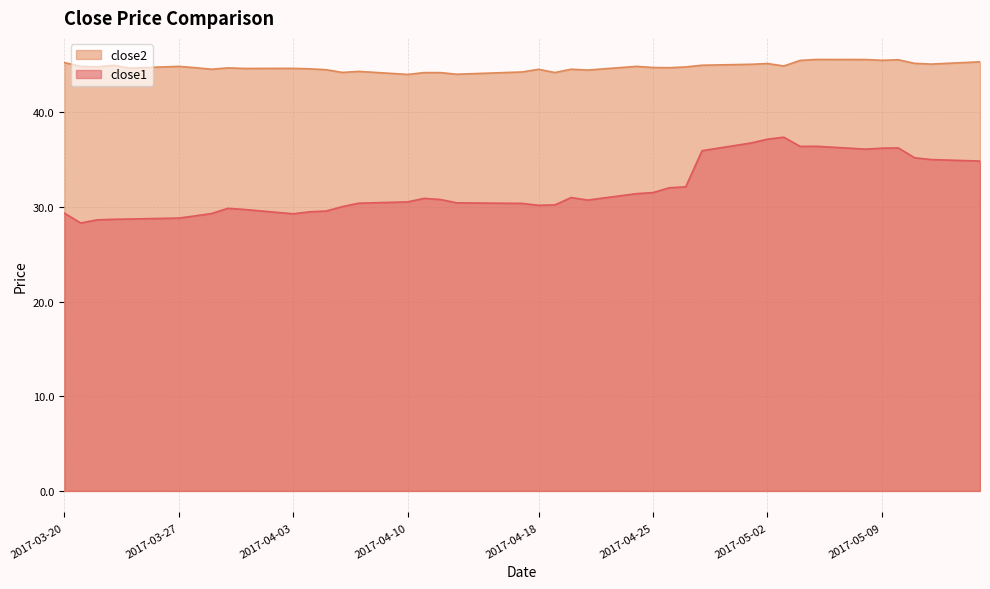

Which series has the widest spread of values?

close1